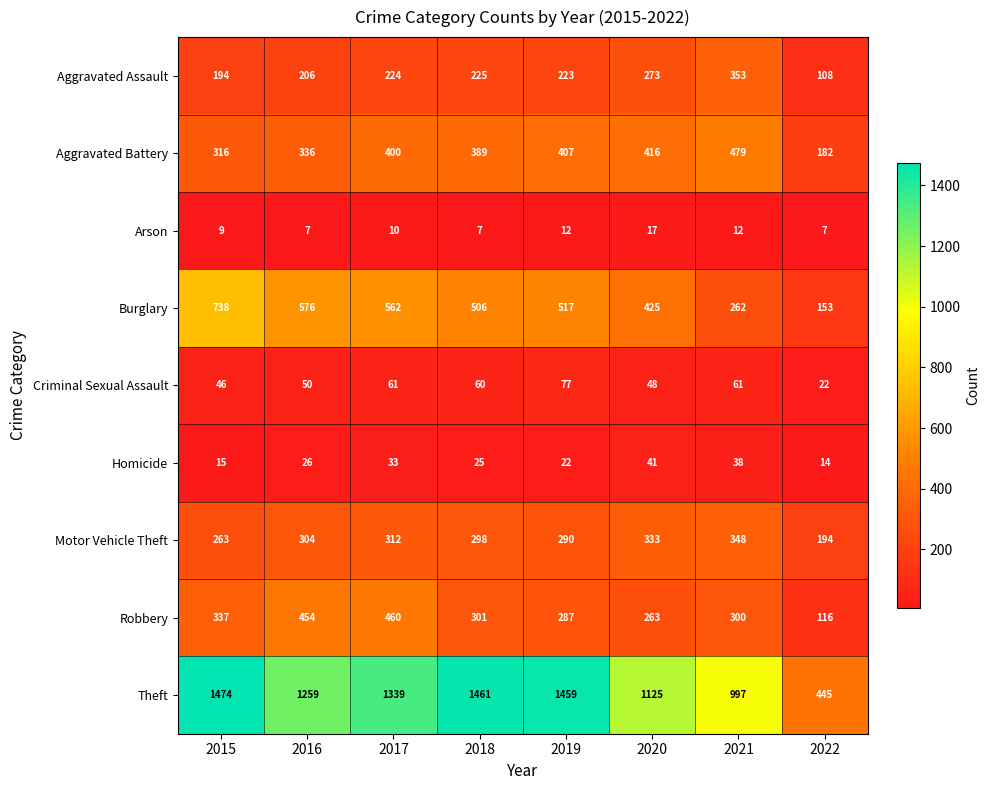

What is the lowest value of the Aggravated Assault series?

108